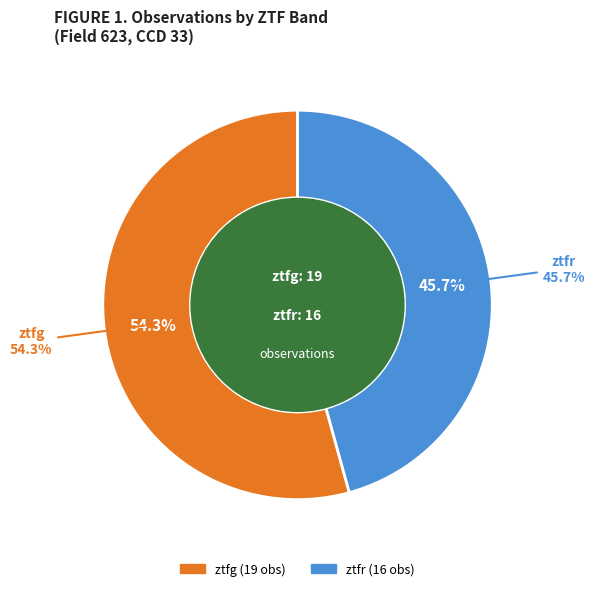

To the nearest percent, what percentage of the pie is ztfg?

54%